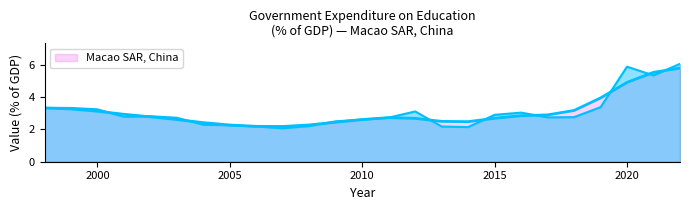

Reading right to left, what are all the values shown in this chart?

6.1	5.4	5.9	3.4	2.8	2.8	3.0	2.9	2.2	2.2	3.1	2.7	2.6	2.5	2.2	2.1	2.2	2.3	2.3	2.7	2.8	2.8	3.3	3.3	3.3